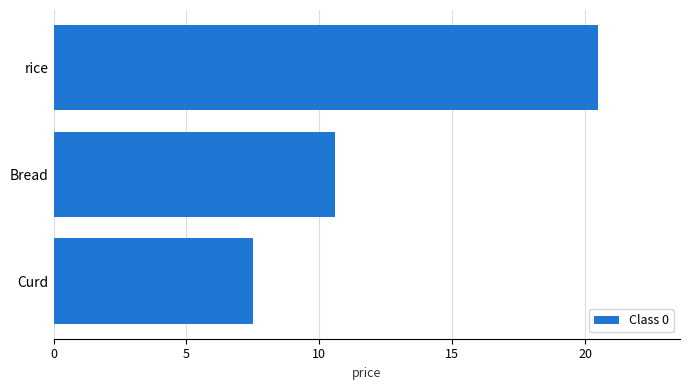

List the labels in order of value, smallest first.

Curd, Bread, rice